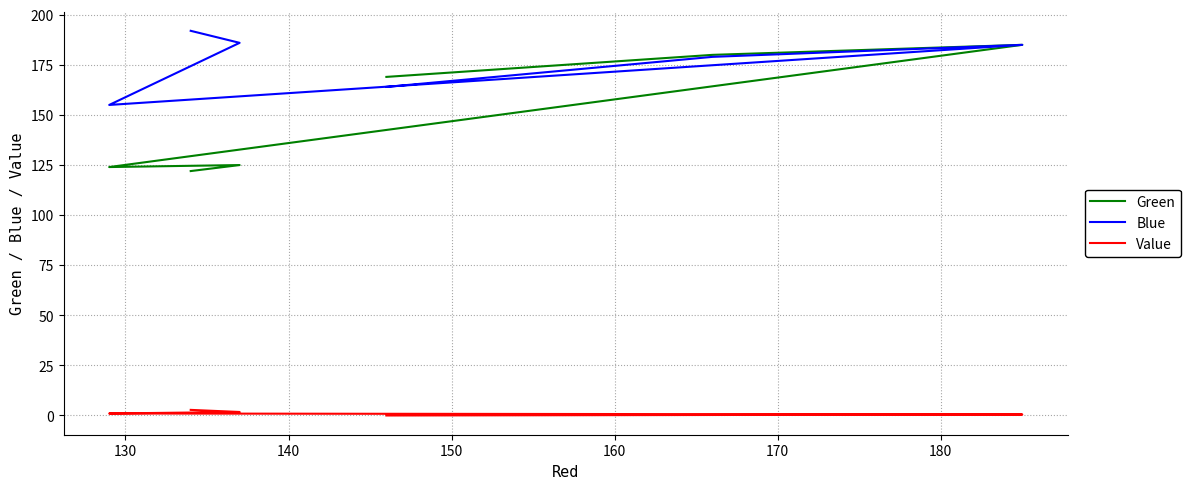

What is the highest value of the Green series?

185.0